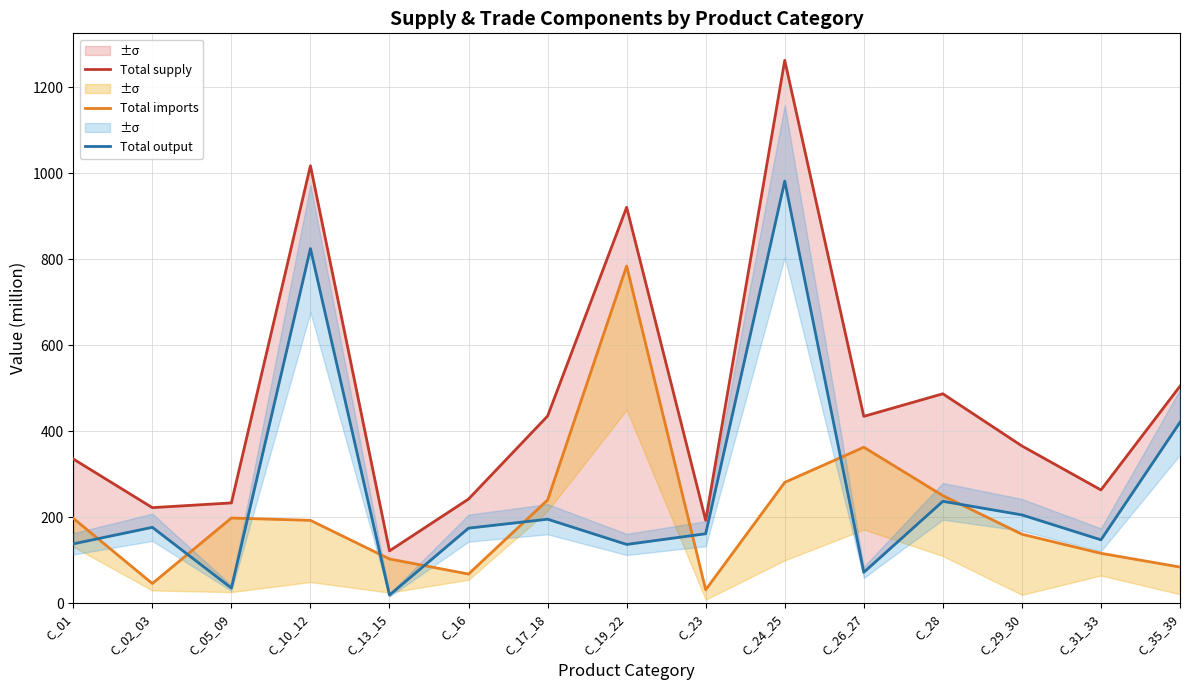

Is it true that Total supply equals 434.5 at C_26_27?

True